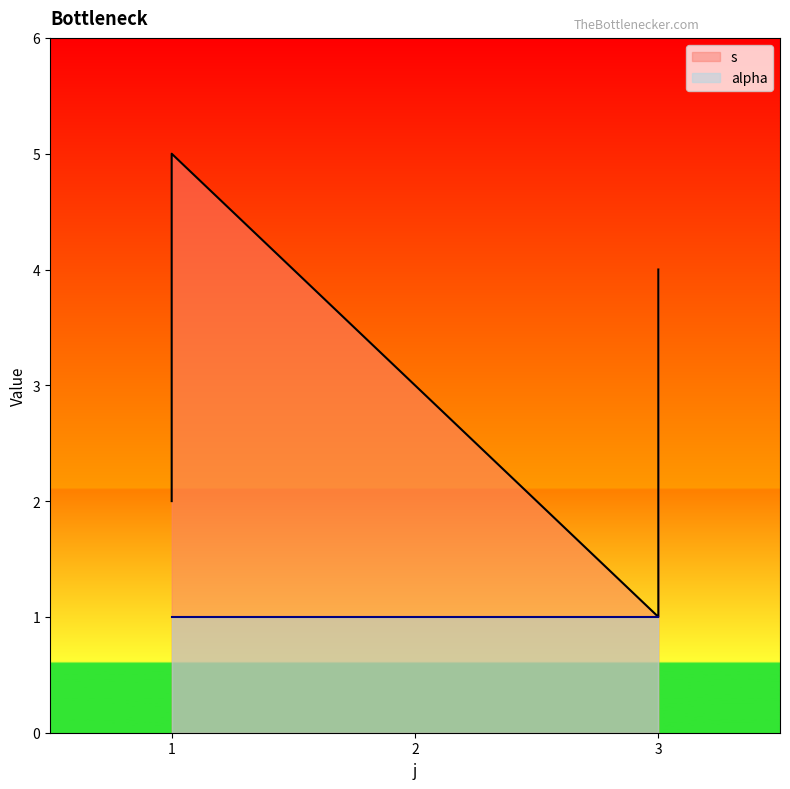

What is the sum of all values?

15